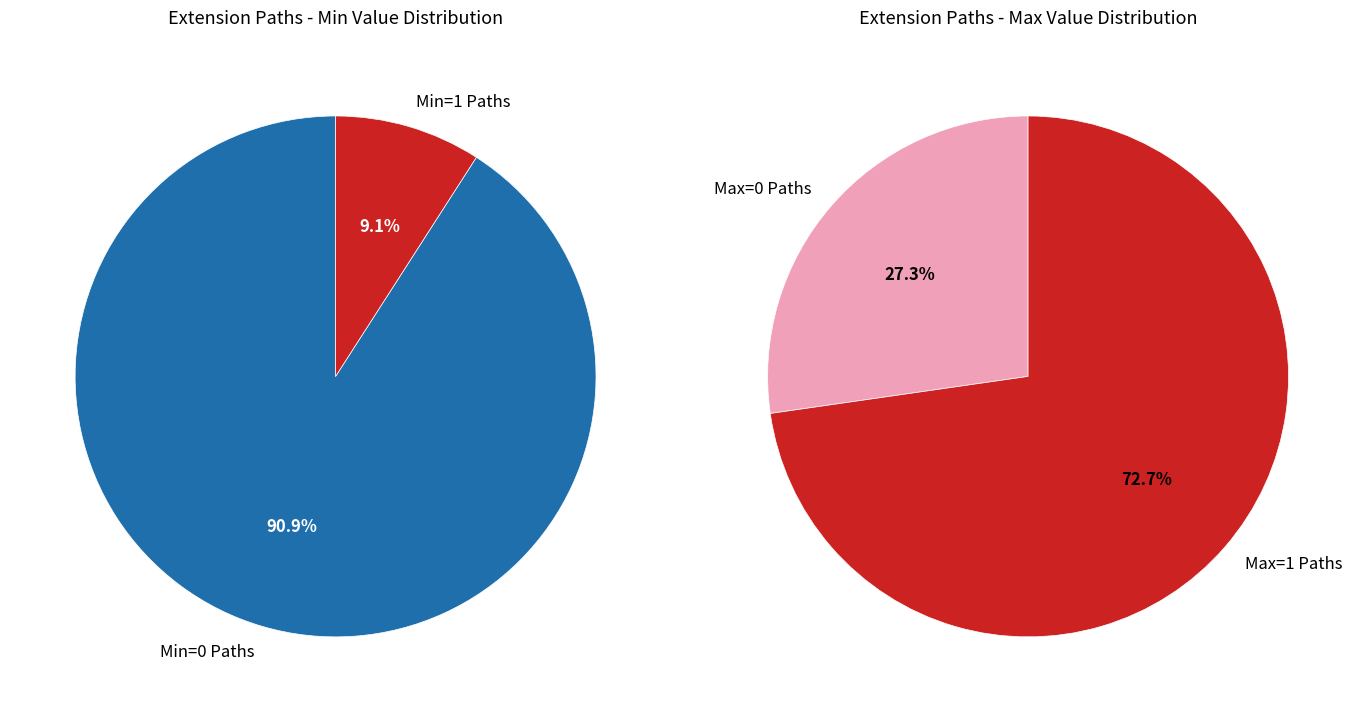

Does Extension.value[x].code account for over 50% of the chart?

No